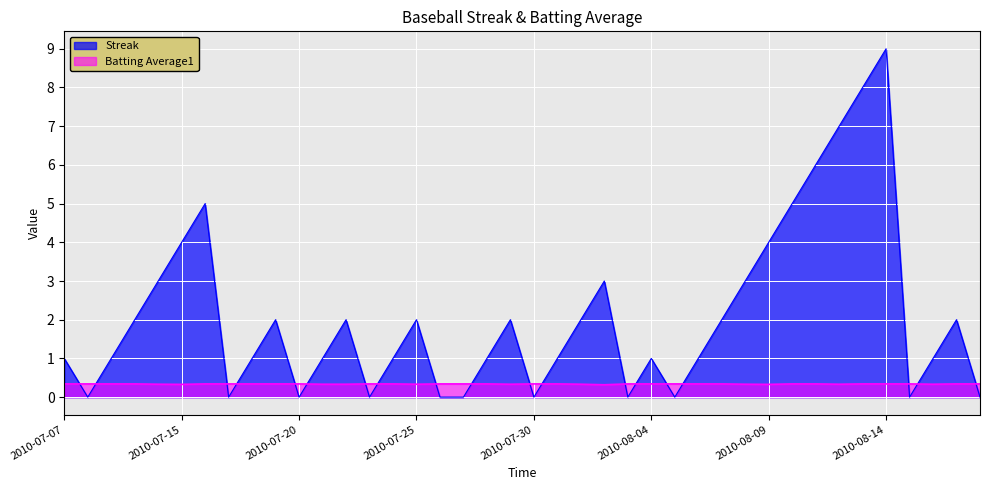

How many data points does each series have?

40